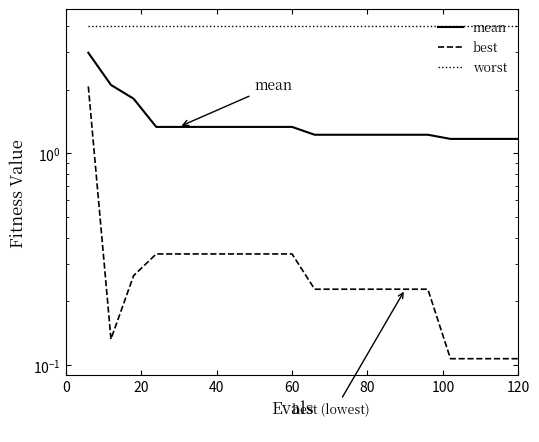

Which series has the largest range (max minus min)?

best